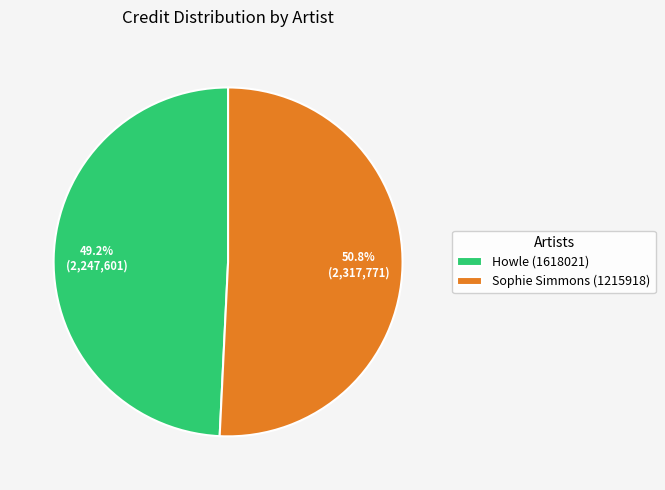

To the nearest percent, what is the difference between the largest and smallest slice percentages?

2%